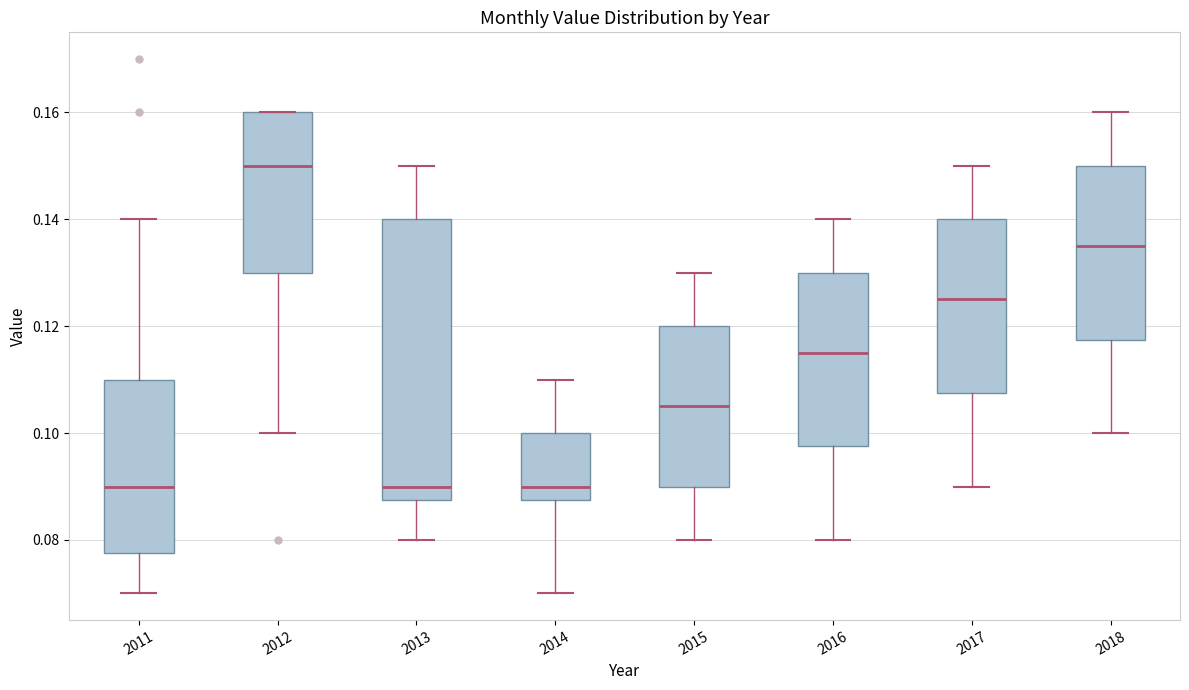

Reading left to right, read every box against the y-axis: the position of its median line, the range the box covers, and the ends of its whiskers. The values are not printed on the chart, so give them approximately, as read against the axis.

2011: median 0.090, box 0.078 to 0.110, whiskers 0.070 to 0.140
2012: median 0.150, box 0.130 to 0.160, whiskers 0.100 to 0.160
2013: median 0.090, box 0.088 to 0.140, whiskers 0.080 to 0.150
2014: median 0.090, box 0.088 to 0.100, whiskers 0.070 to 0.110
2015: median 0.106, box 0.090 to 0.120, whiskers 0.080 to 0.130
2016: median 0.116, box 0.098 to 0.130, whiskers 0.080 to 0.140
2017: median 0.126, box 0.108 to 0.140, whiskers 0.090 to 0.150
2018: median 0.136, box 0.118 to 0.150, whiskers 0.100 to 0.160